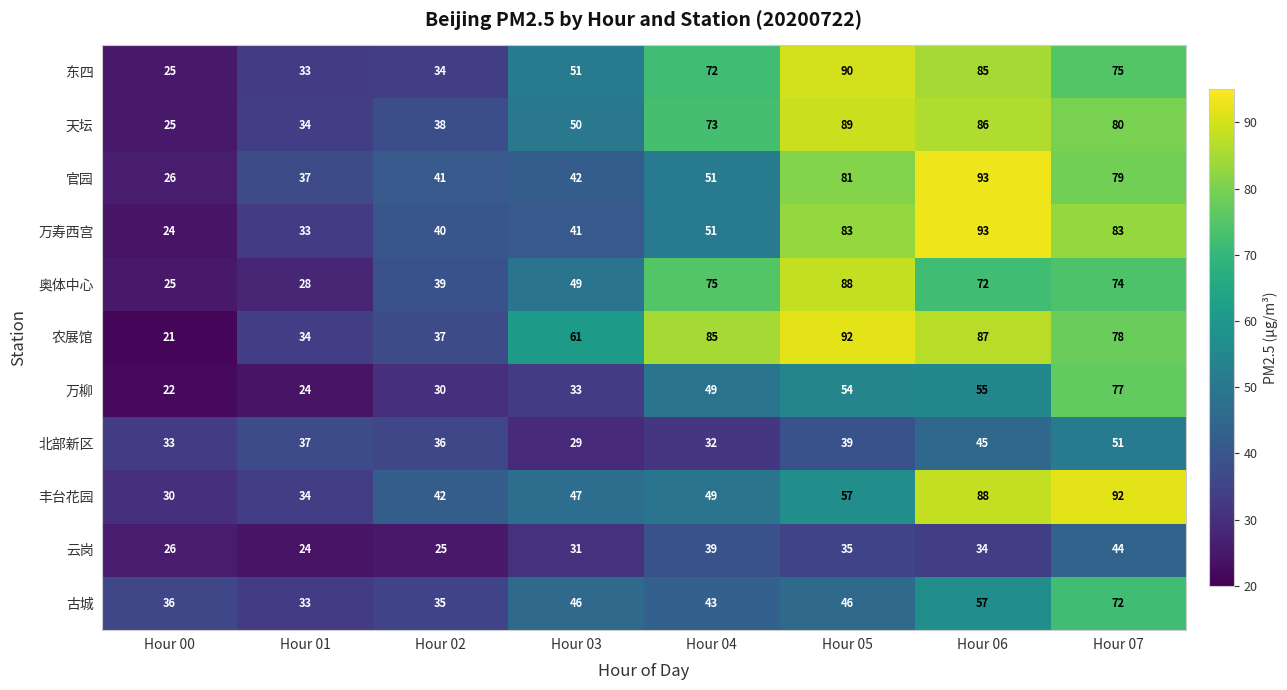

At which category is the sum across all series the highest?

Hour 07